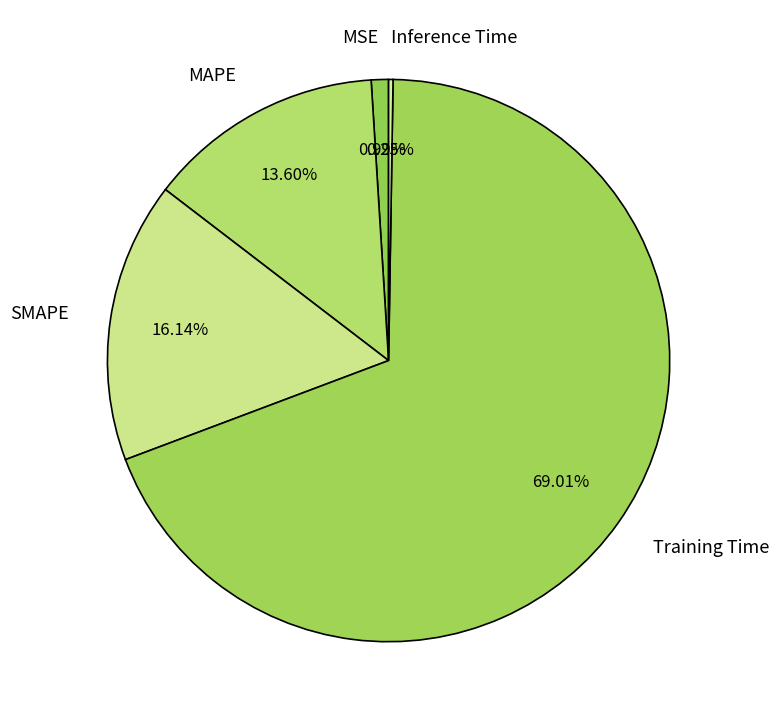

What is the largest slice in the pie chart?

Training Time